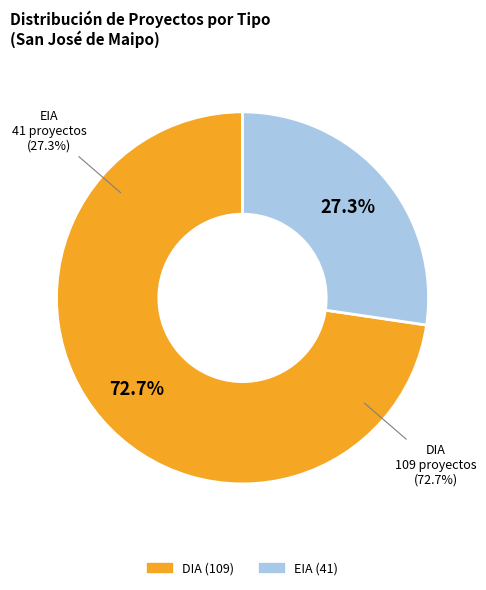

What is the change in value from DIA to EIA?

-68